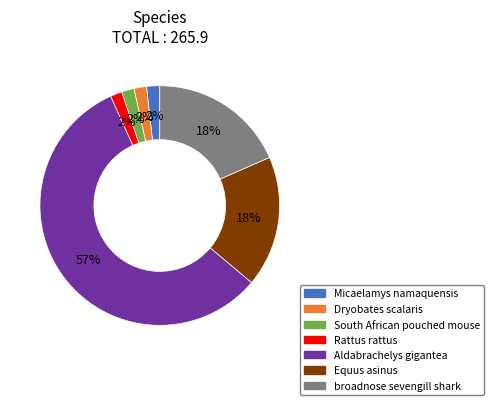

What percentage is the Dryobates scalaris slice, to the nearest percent?

2%